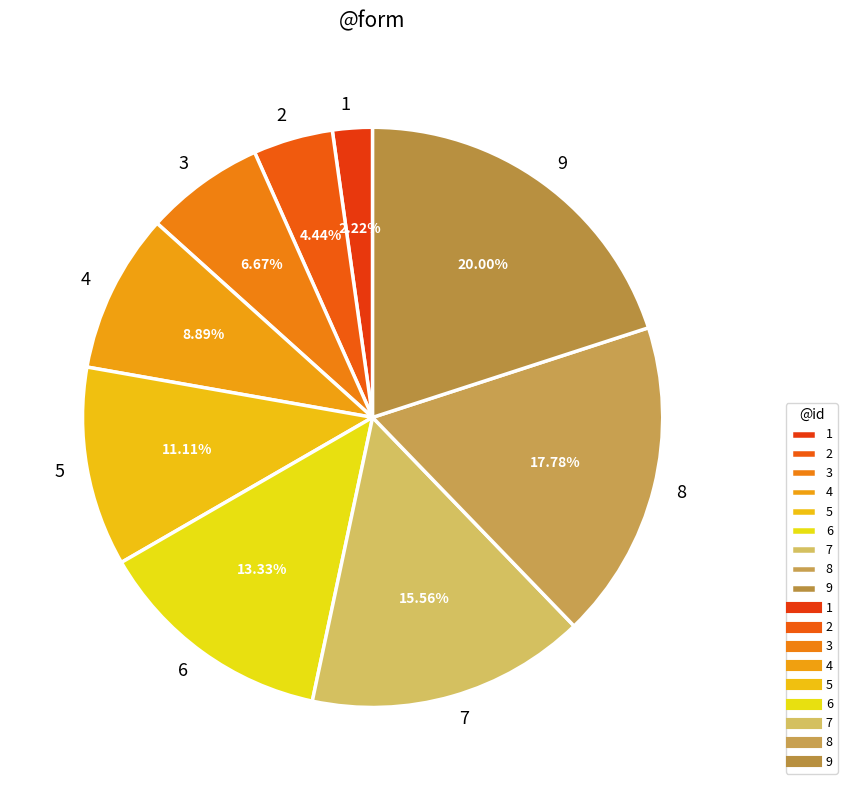

To the nearest percent, what is the combined percentage of 3 and 8?

24%